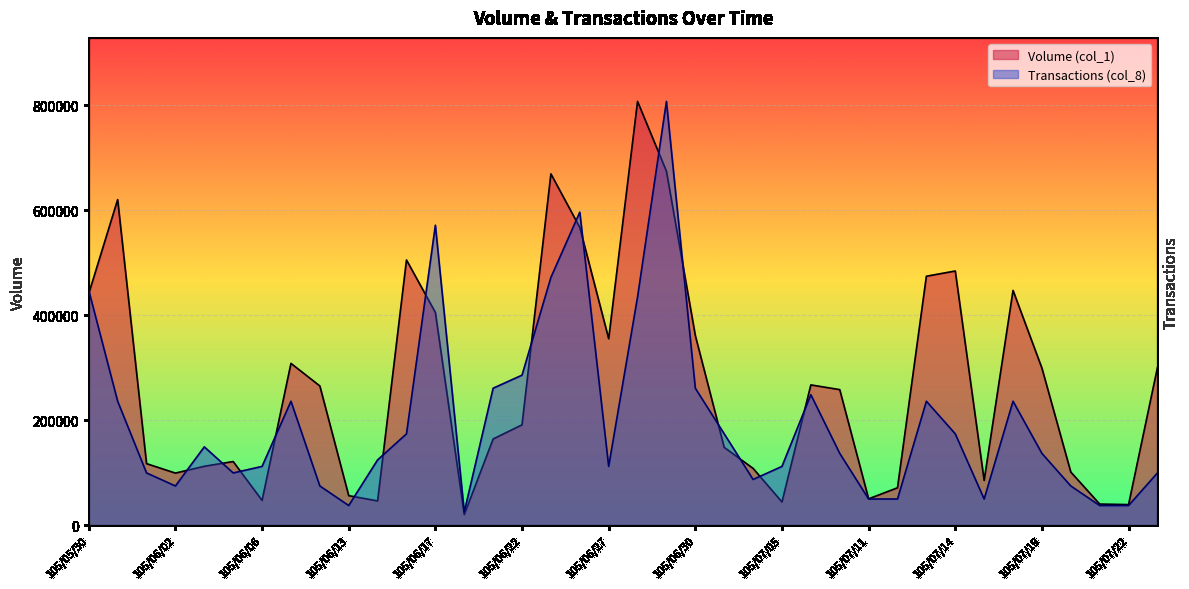

How many intersections are there between Volume (col_1) and Transactions (col_8)?

17